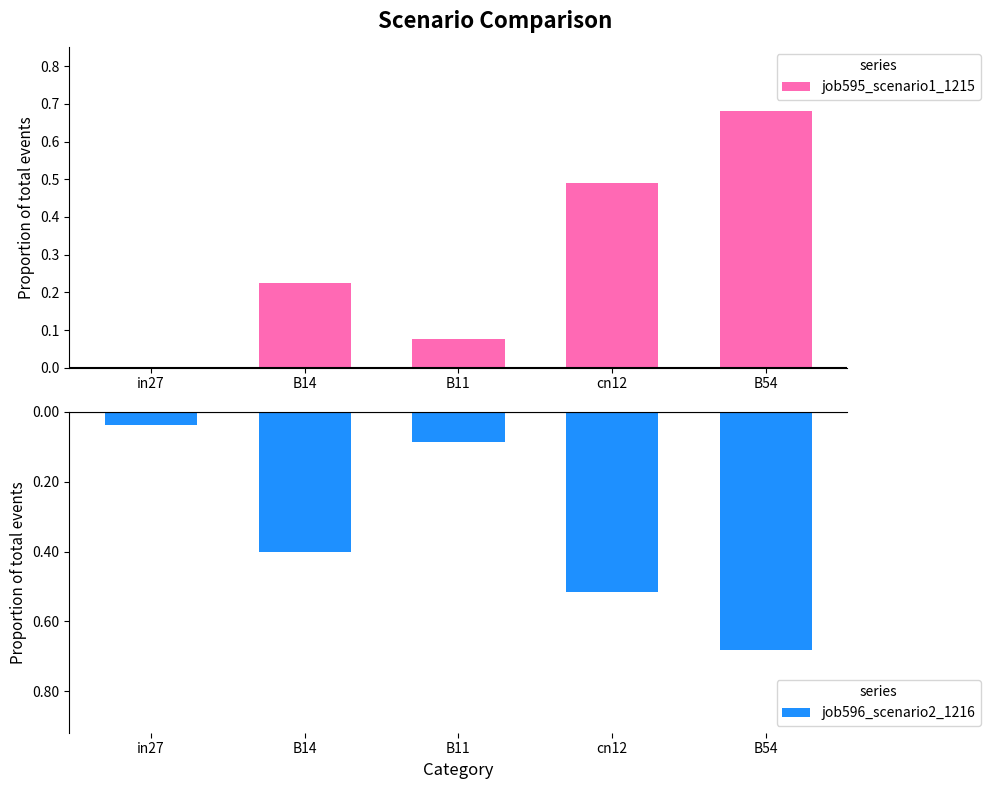

What is the sum of the job595_scenario1_1215 values at B11 and B14?

0.3